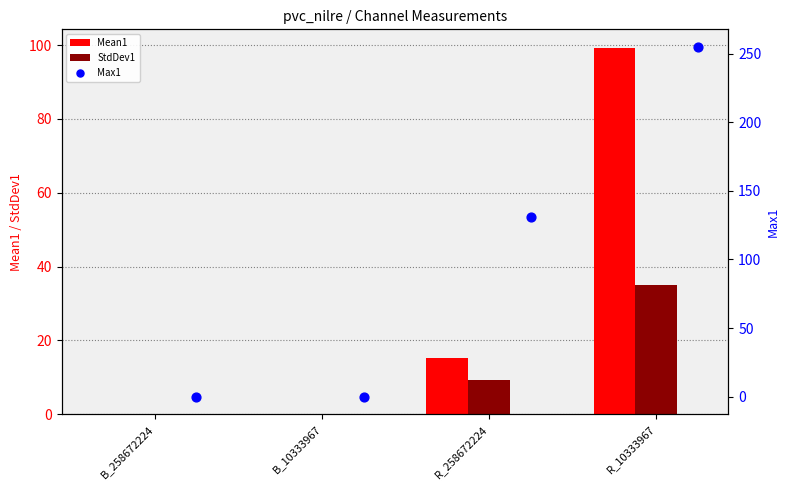

Which series contains the highest Y value?

Max1